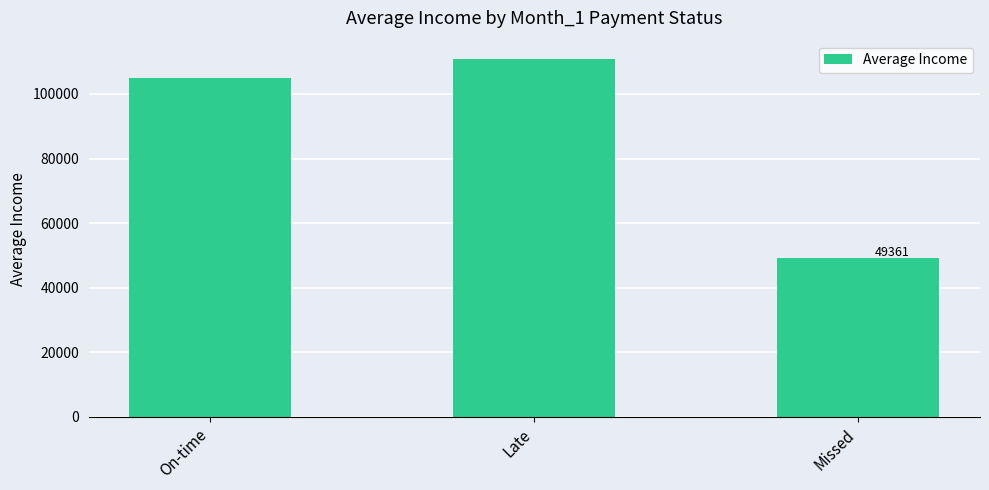

List the labels in order of value, smallest first.

Missed, On-time, Late